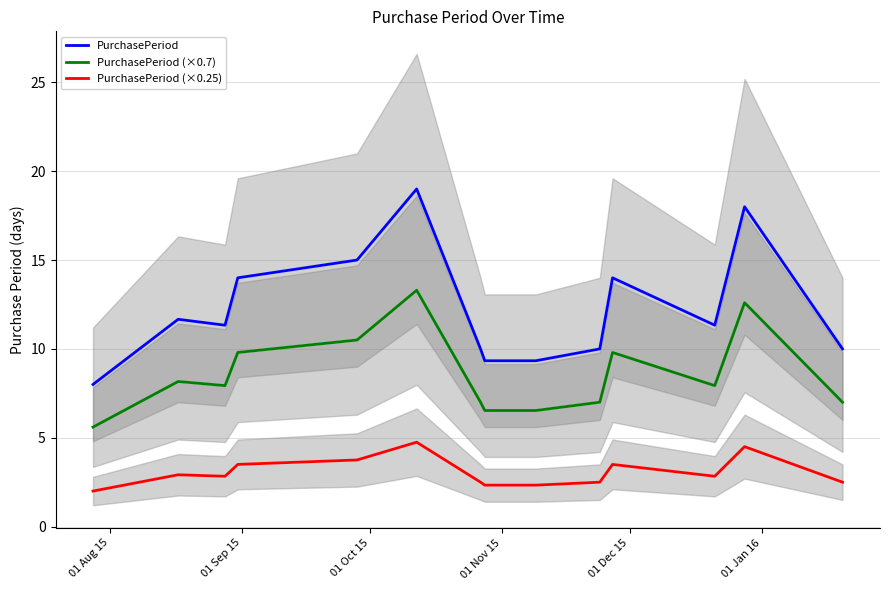

True or false: PurchasePeriod and PurchasePeriod (×0.25) cross at least once.

False